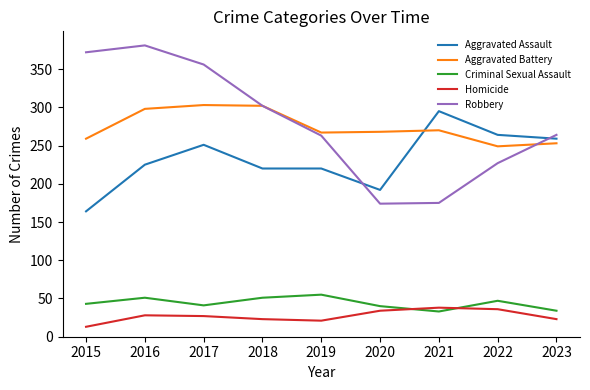

Is the value of Criminal Sexual Assault at 2015 greater than the value of Aggravated Assault at 2023?

No